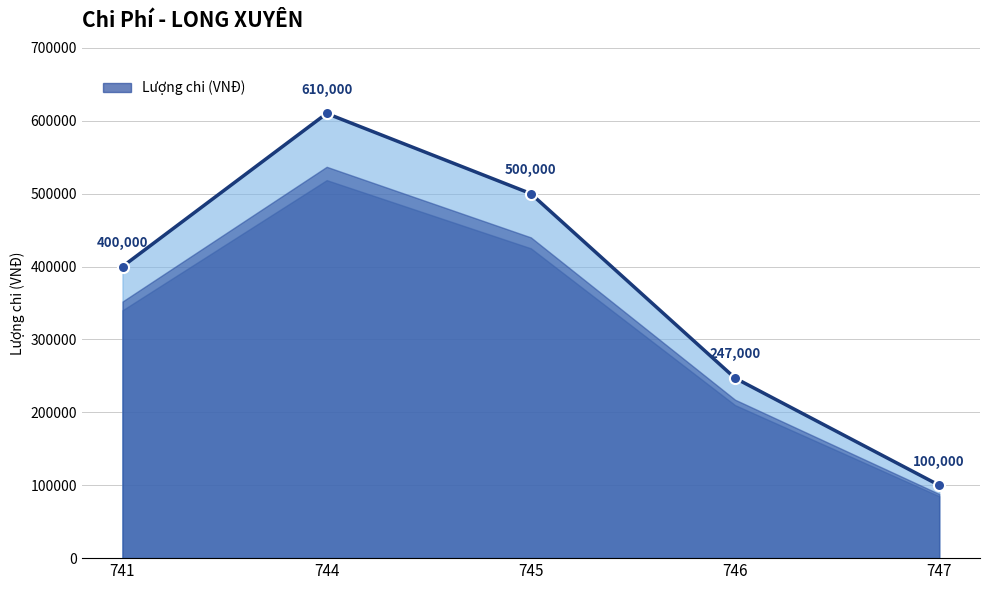

What is the maximum value shown in the chart?

610000